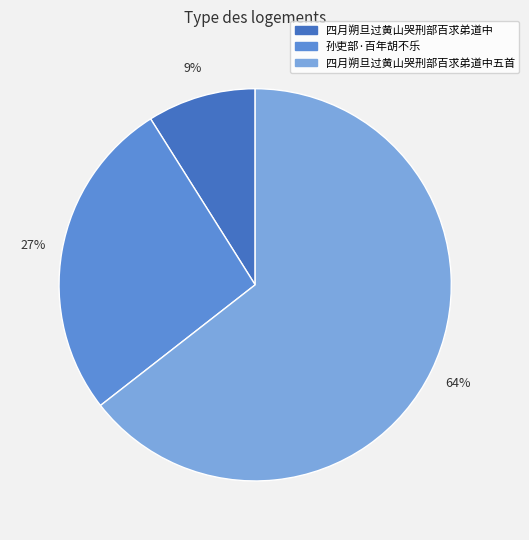

Between 四月朔旦过黄山哭刑部百求弟道中 and 四月朔旦过黄山哭刑部百求弟道中五首, which is larger?

四月朔旦过黄山哭刑部百求弟道中五首